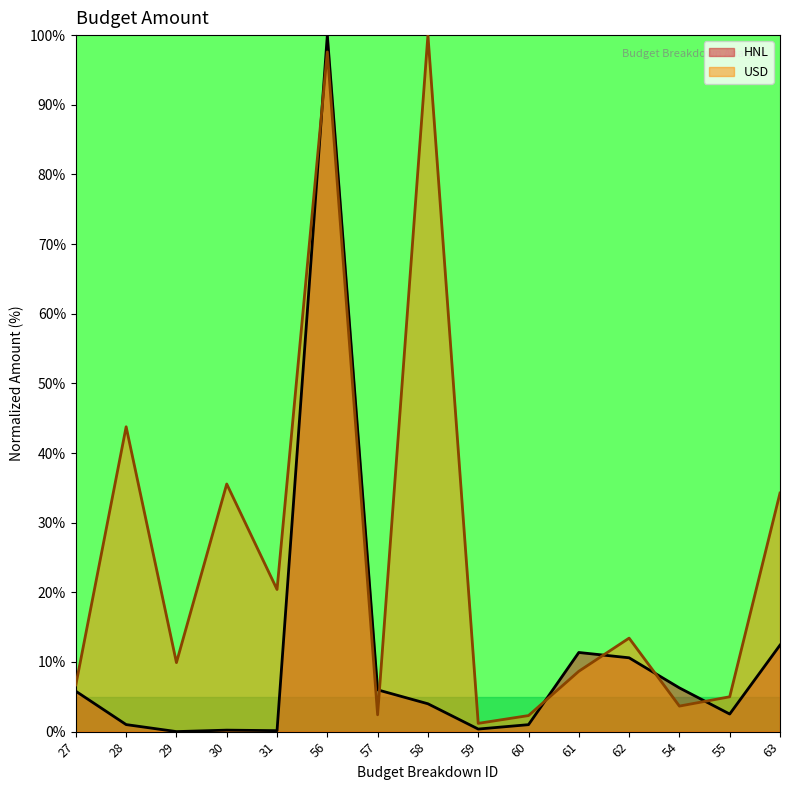

What is the total value across all series at 58?

104.0